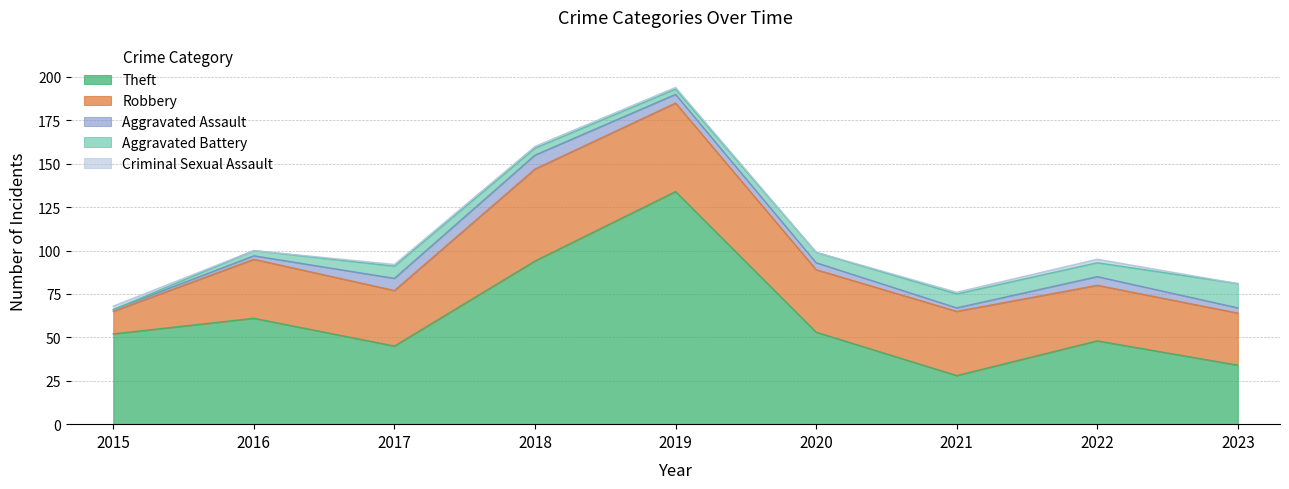

What is the maximum value shown in the chart?

134